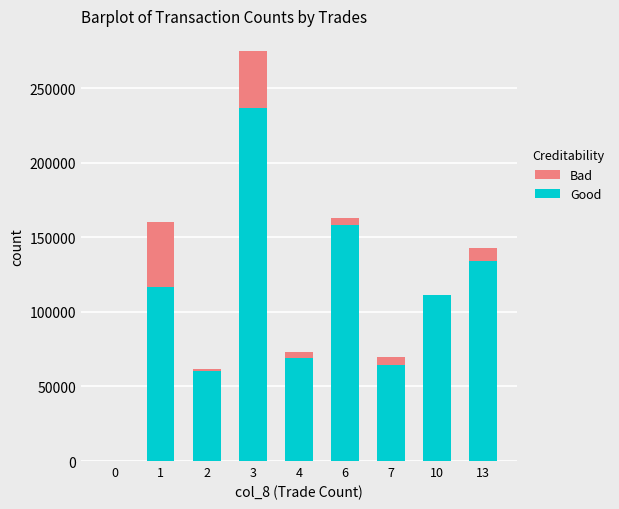

Which series changed the most between 2 and 6?

Bad